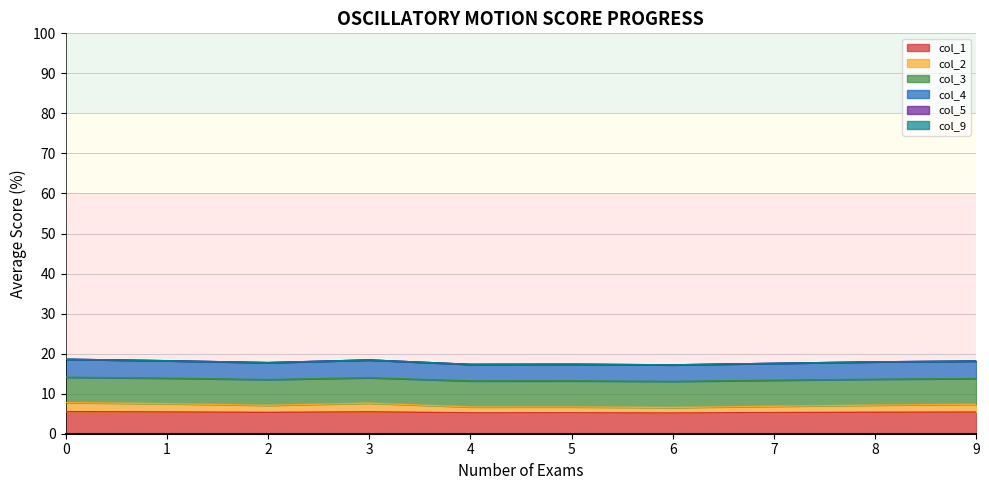

Which series has the widest spread of values?

col_4